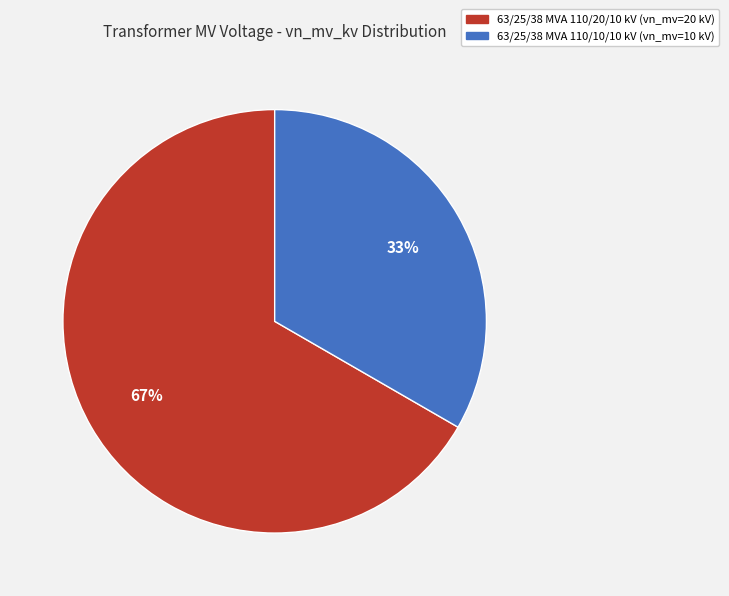

Count the number of slices in the pie.

2